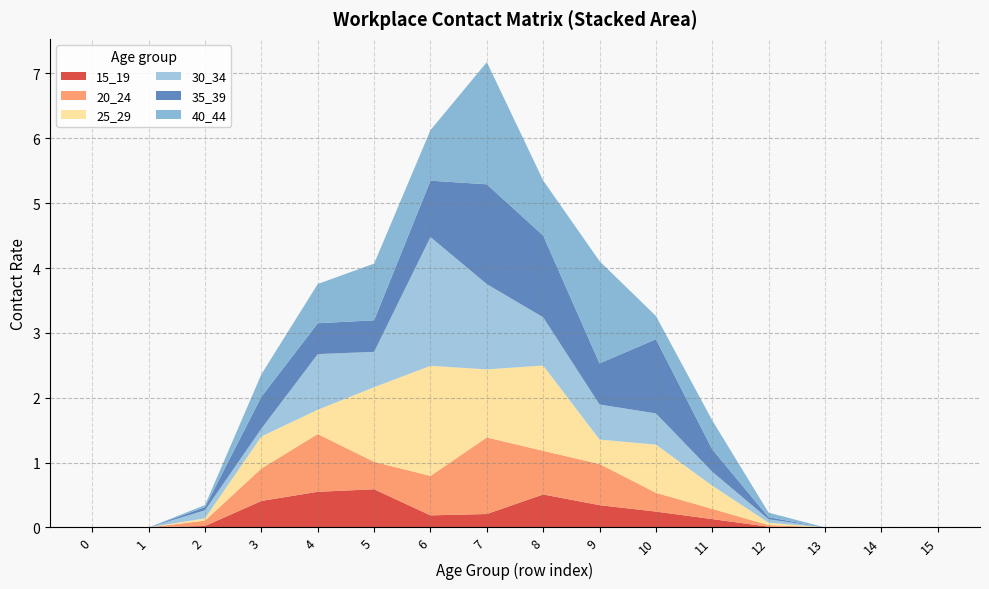

Reading left to right, what are all the values shown in this chart?

15_19: 0.0	0.0	0.0	0.4	0.5	0.6	0.2	0.2	0.5	0.3	0.2	0.1	0.0	0.0	0.0	0.0
20_24: 0.0	0.0	0.1	0.5	0.9	0.4	0.6	1.2	0.7	0.6	0.3	0.2	0.0	0.0	0.0	0.0
25_29: 0.0	0.0	0.0	0.5	0.4	1.2	1.7	1.0	1.3	0.4	0.7	0.4	0.0	0.0	0.0	0.0
30_34: 0.0	0.0	0.1	0.1	0.9	0.5	2.0	1.3	0.7	0.5	0.5	0.2	0.1	0.0	0.0	0.0
35_39: 0.0	0.0	0.0	0.5	0.5	0.5	0.9	1.5	1.3	0.6	1.1	0.3	0.0	0.0	0.0	0.0
40_44: 0.0	0.0	0.0	0.3	0.6	0.9	0.8	1.9	0.8	1.6	0.4	0.4	0.1	0.0	0.0	0.0